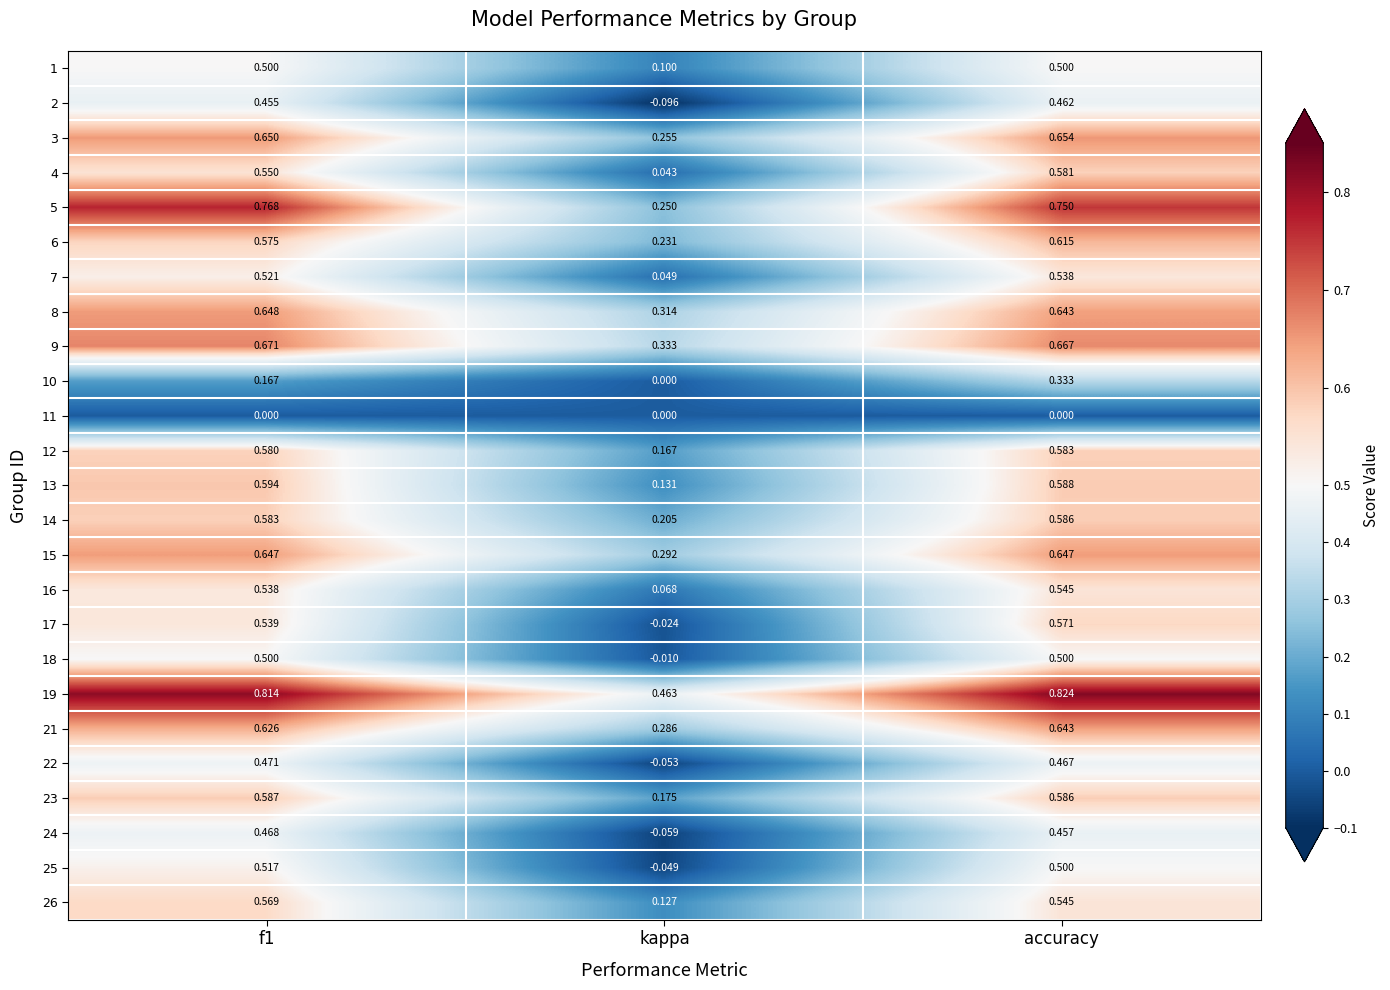

Which category has the highest value across all series?

accuracy